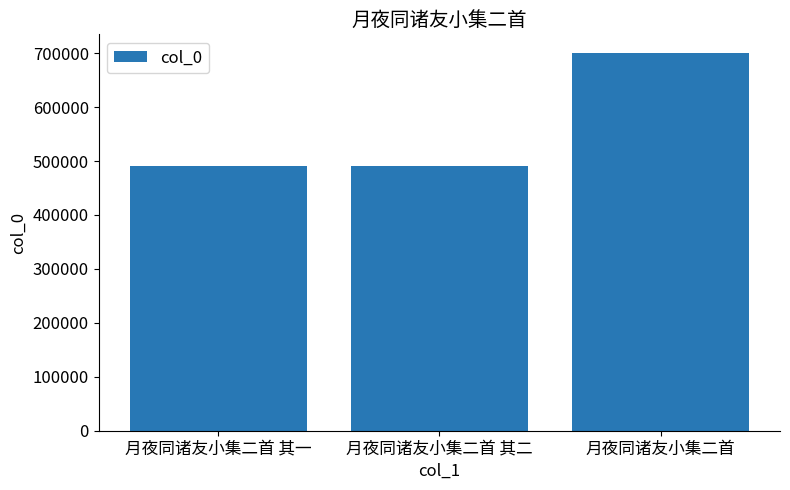

How many data points does each series have?

3